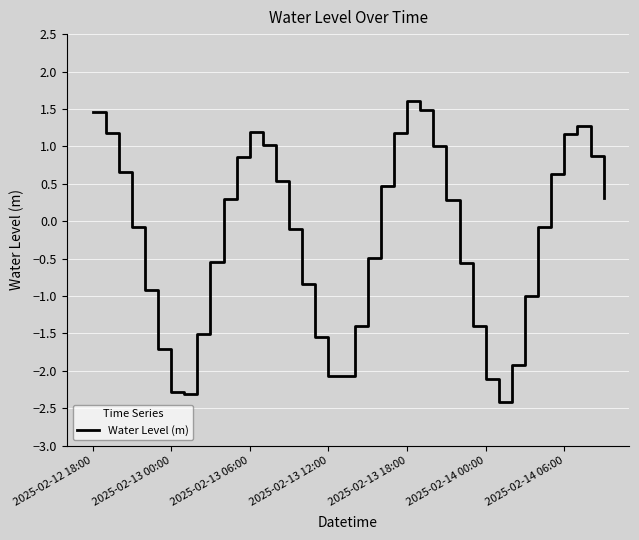

Is this an area chart (filled region under the line)?

No